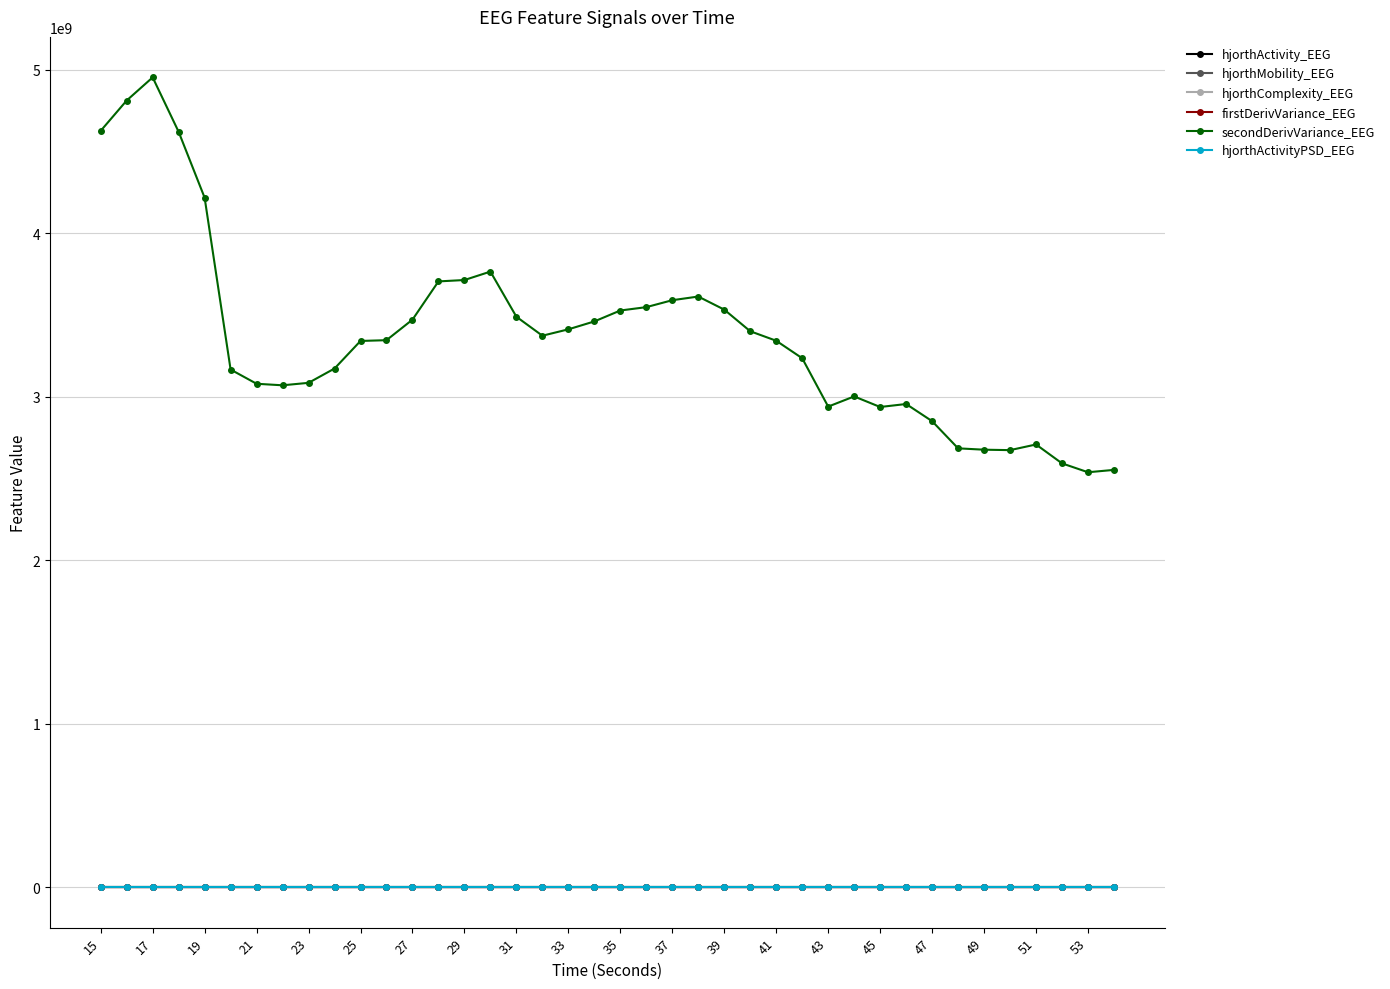

True or false: secondDerivVariance_EEG and hjorthMobility_EEG cross at least once.

False